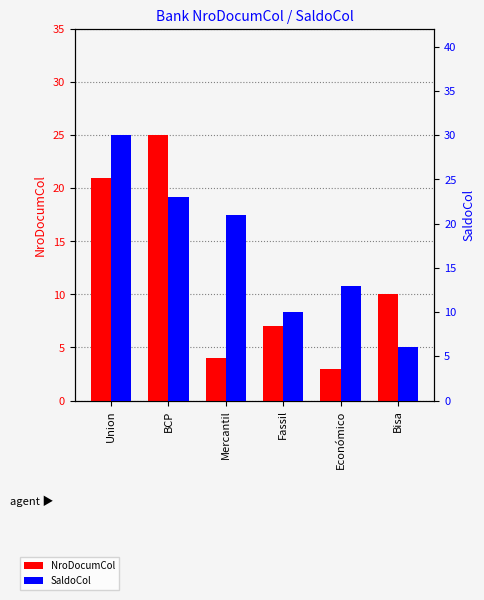

At how many categories does at least one series exceed 13?

3